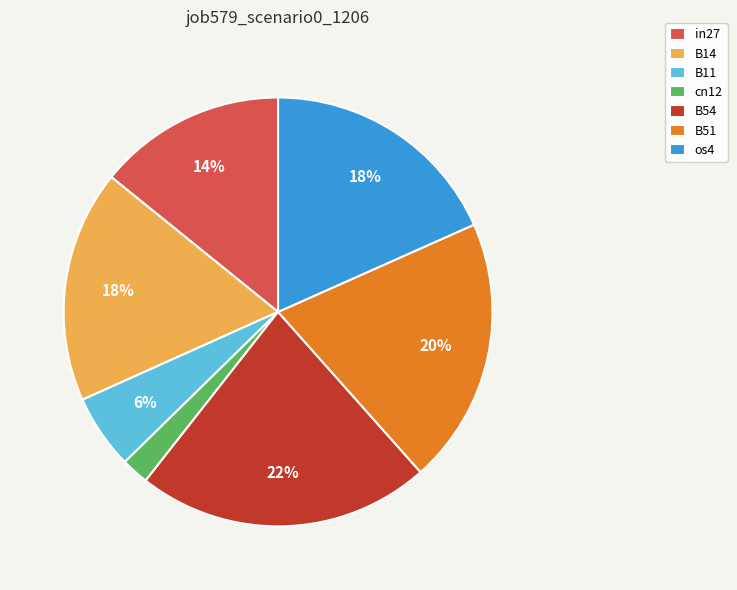

To the nearest percent, what is the average slice percentage?

14%